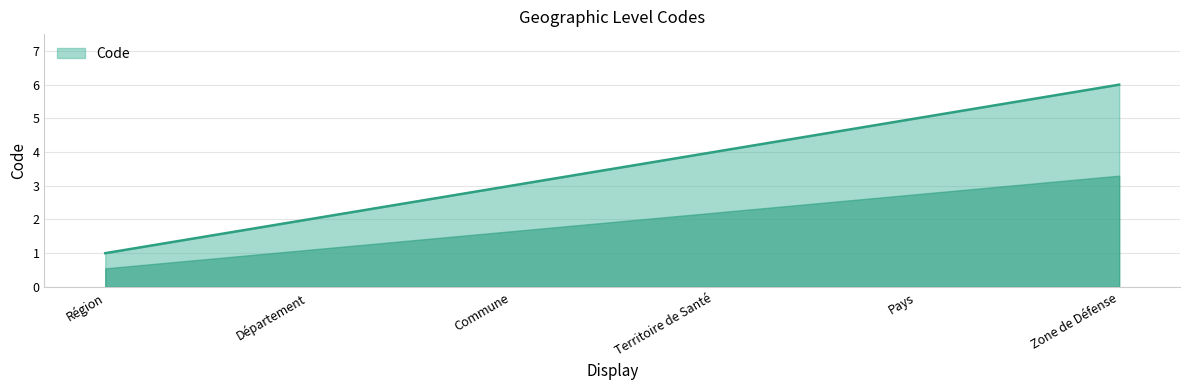

What position from the left is Commune?

3